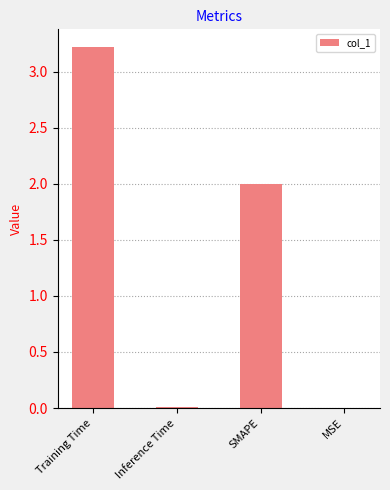

Count the number of categories in the chart.

4